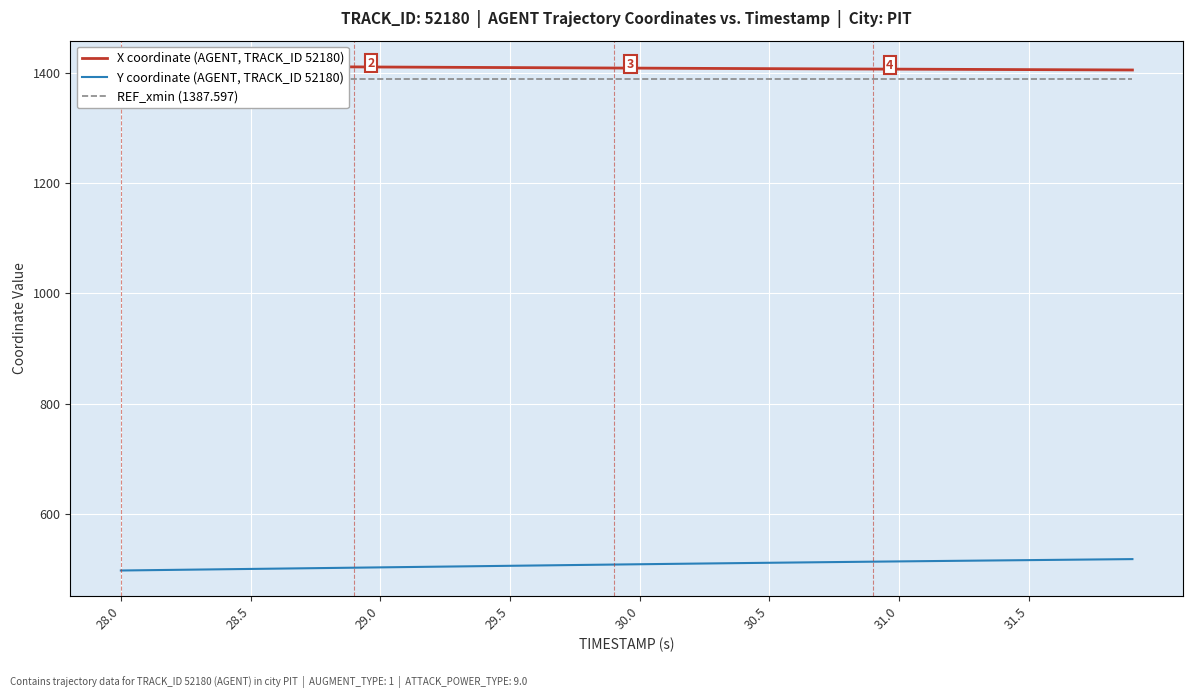

What is the maximum value for Y coordinate (AGENT, TRACK_ID 52180)?

518.6